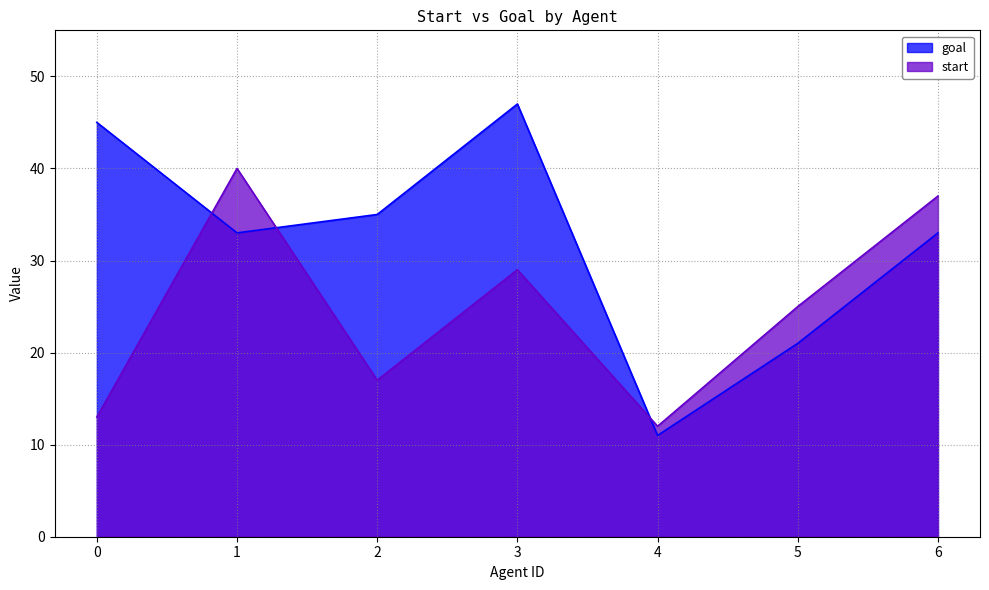

Reading right to left, list all the values displayed in this chart.

start: 6=37	5=25	4=12	3=29	2=17	1=40	0=13
goal: 6=33	5=21	4=11	3=47	2=35	1=33	0=45